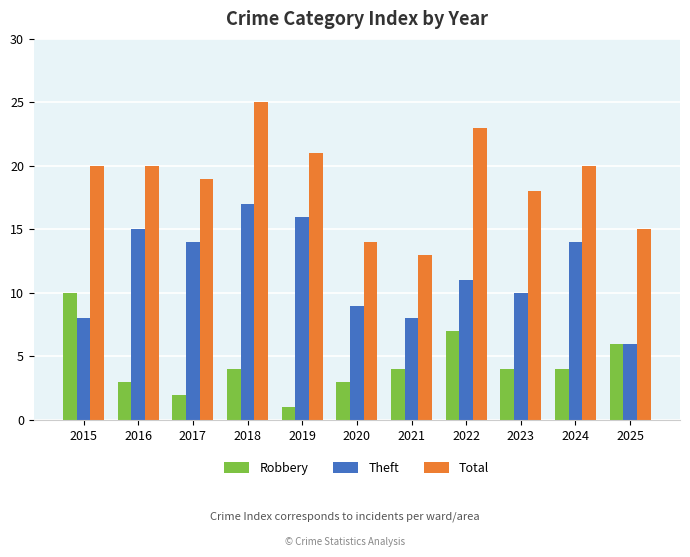

Rank the series at 2015 from highest to lowest value.

Total, Robbery, Theft